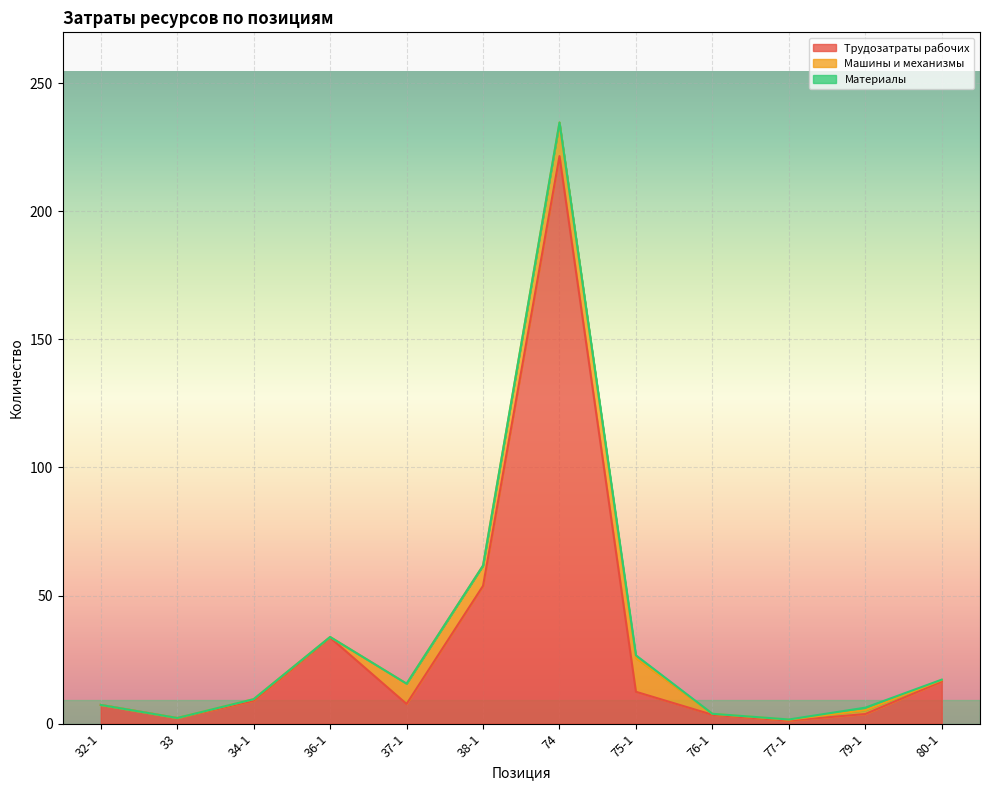

What is the maximum value shown in the chart?

221.6